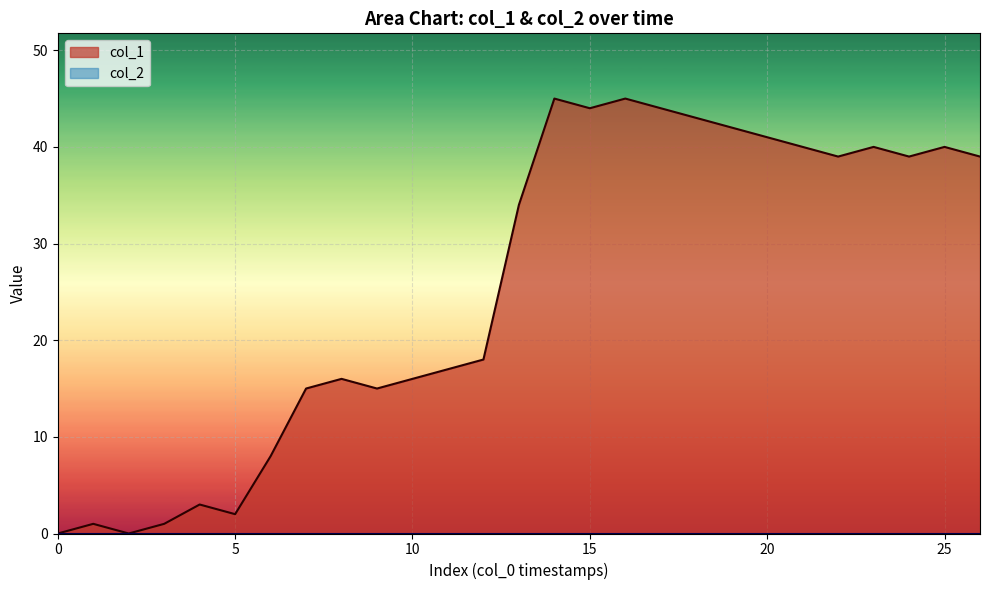

What is the approximate value at 22, to the nearest 10?

40